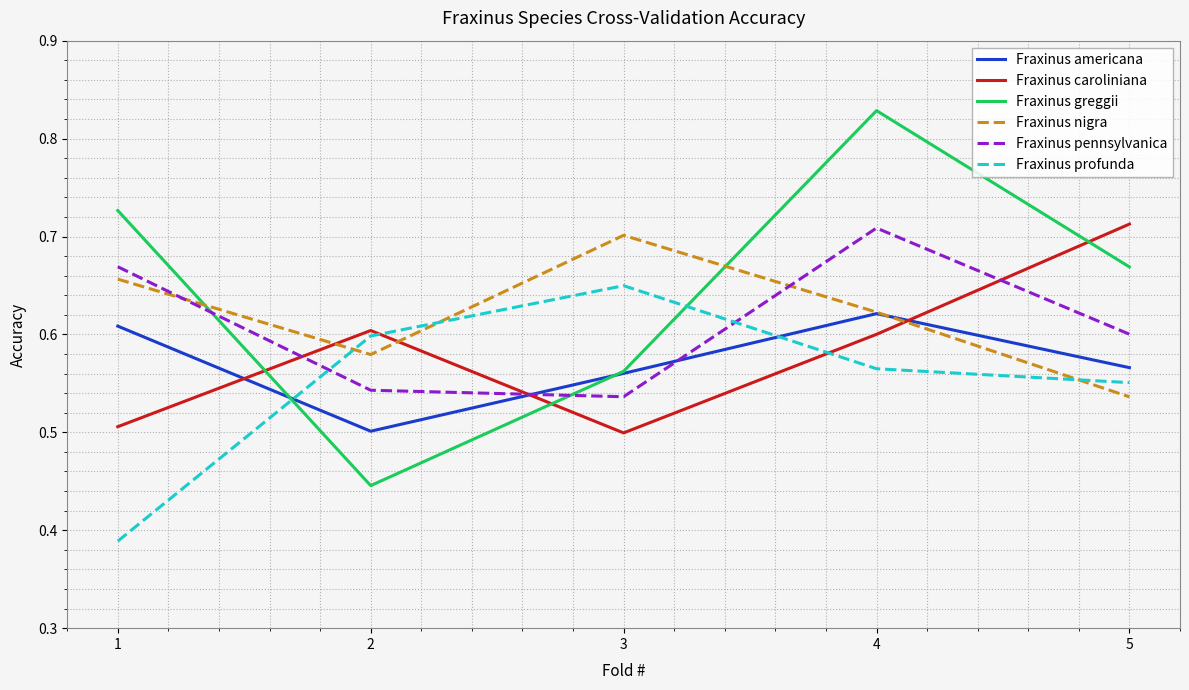

At which category does the chart reach its peak across all series?

4